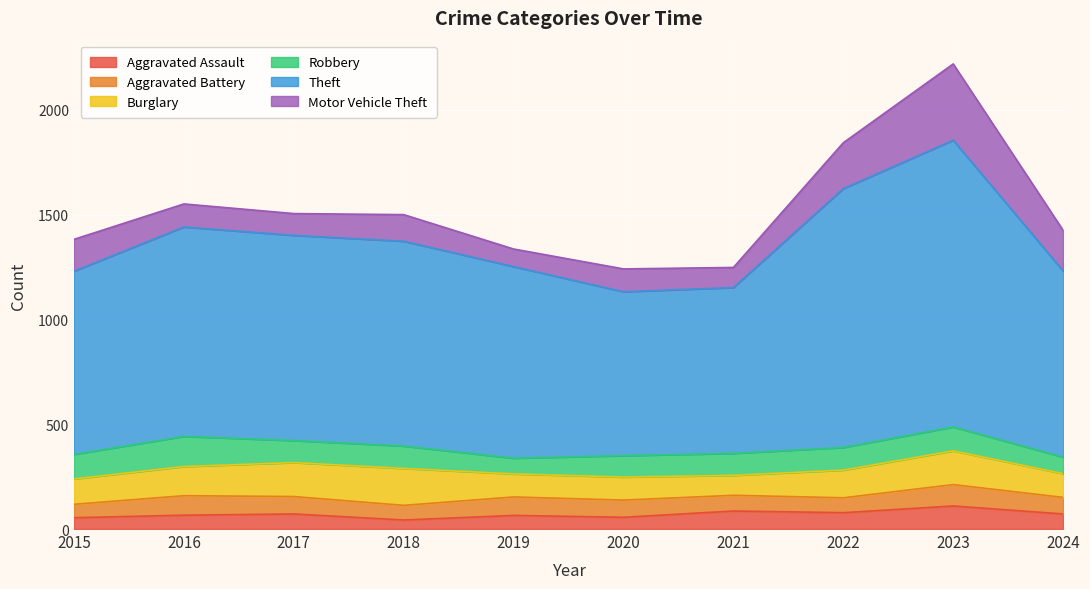

What is the highest value of the Motor Vehicle Theft series?

364